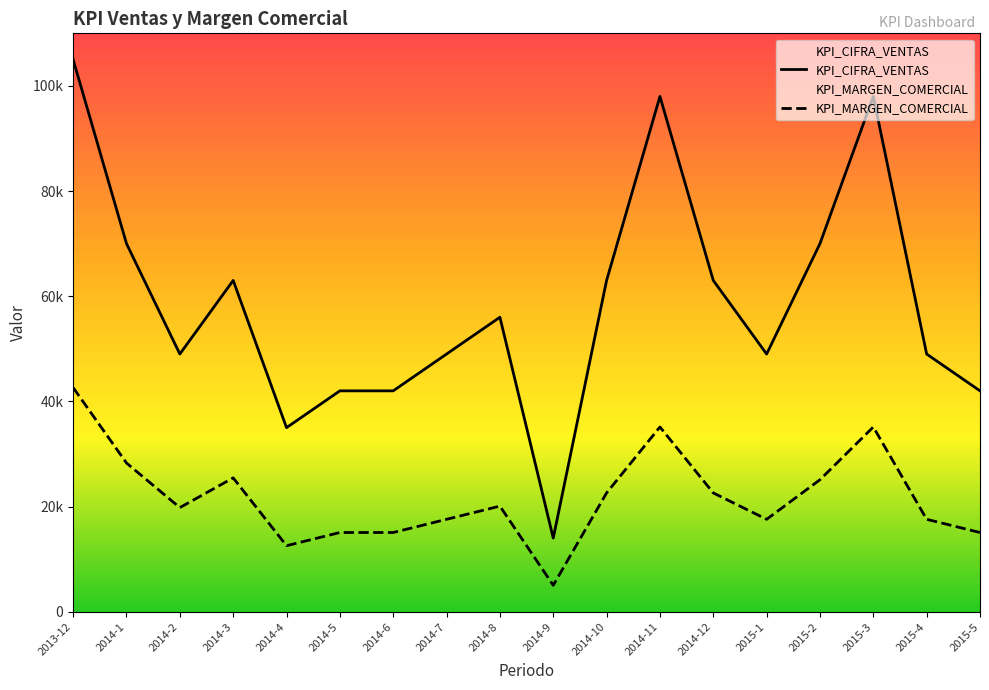

True or false: KPI_MARGEN_COMERCIAL has a value of 10011 at 2014-10.

False